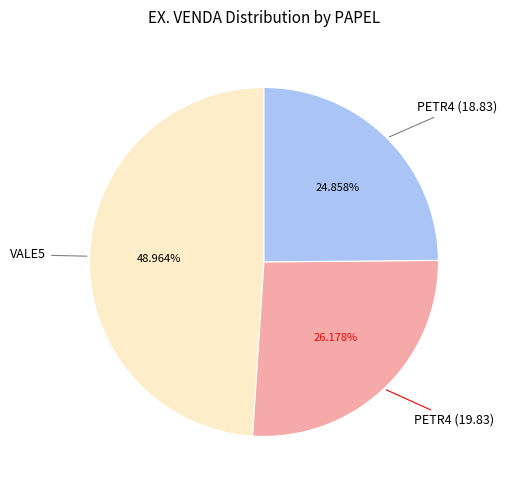

Which category has the smallest portion of the pie?

PETR4 (18.83)